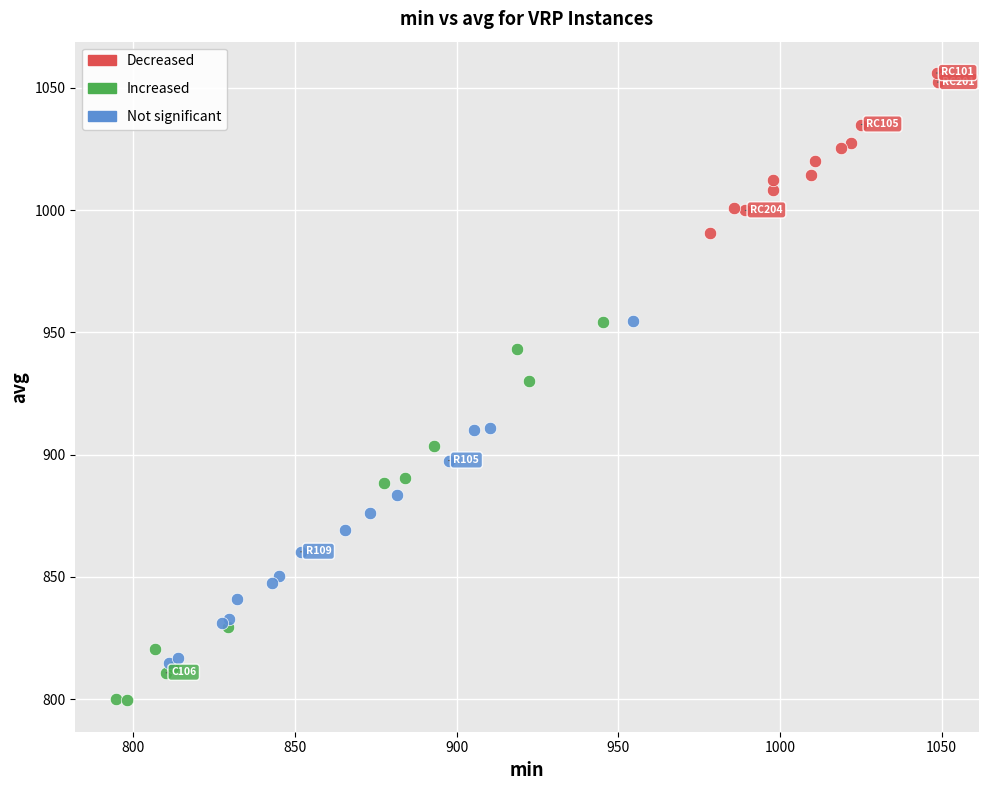

Which series reaches the maximum Y coordinate?

Decreased